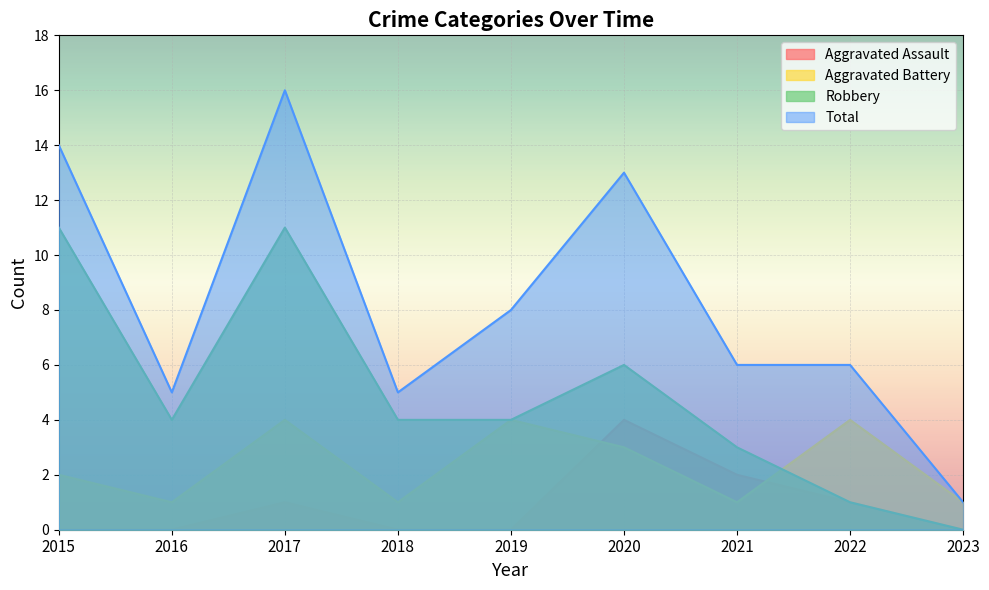

How many lines are shown in the chart?

4